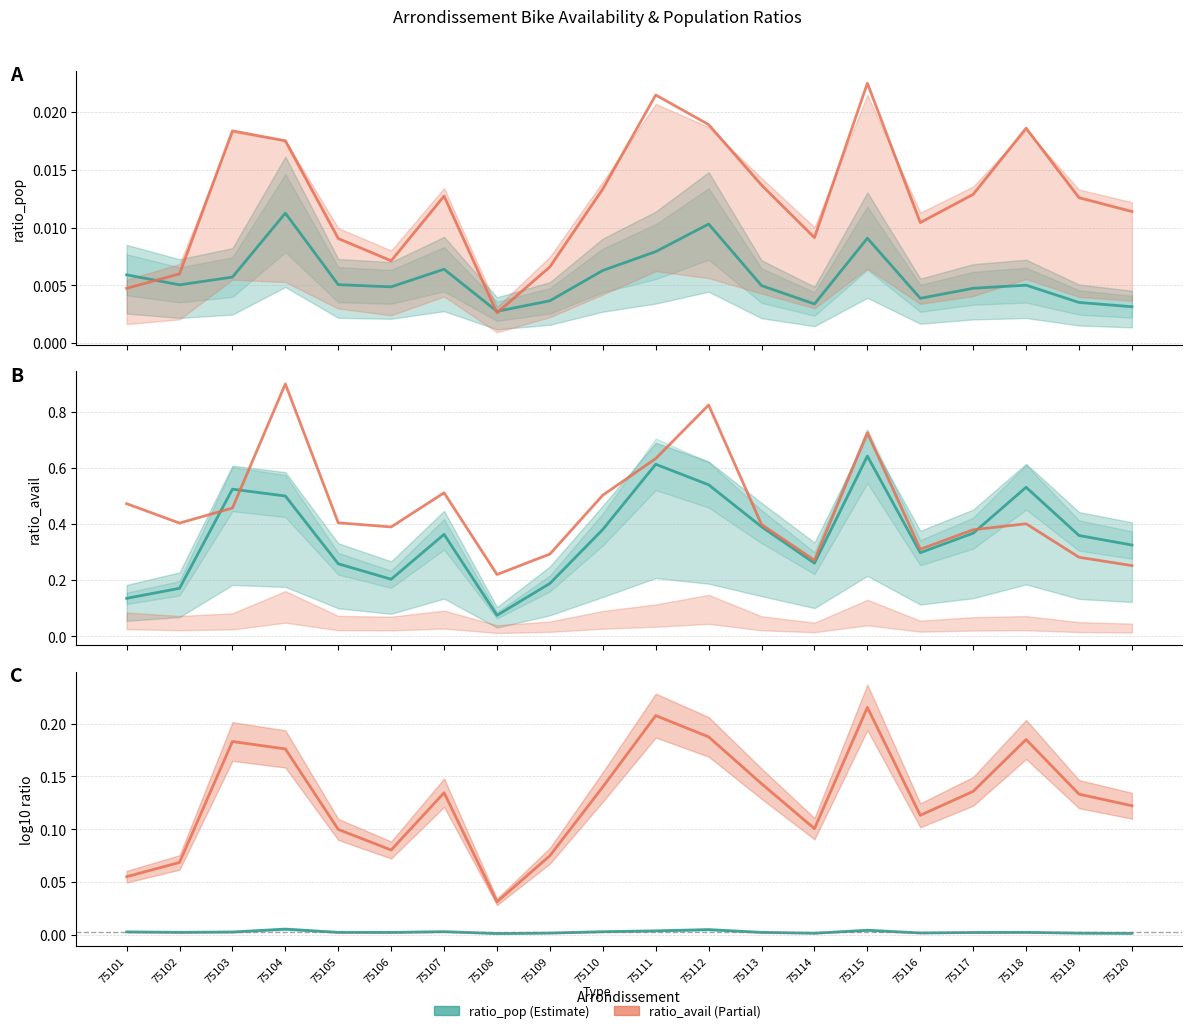

List the labels in order of ratio_avail_log10 value, smallest first.

75108, 75101, 75102, 75109, 75106, 75105, 75114, 75116, 75120, 75119, 75107, 75117, 75110, 75113, 75104, 75103, 75118, 75112, 75111, 75115